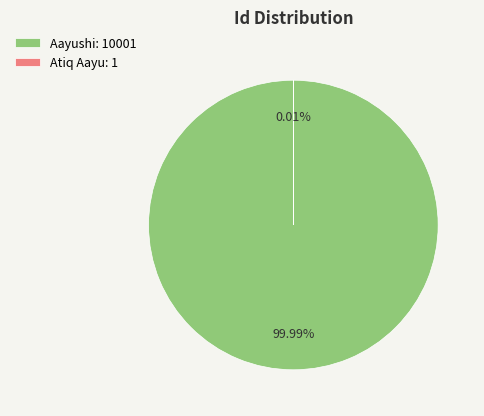

Which slice is the smallest?

Atiq Aayu